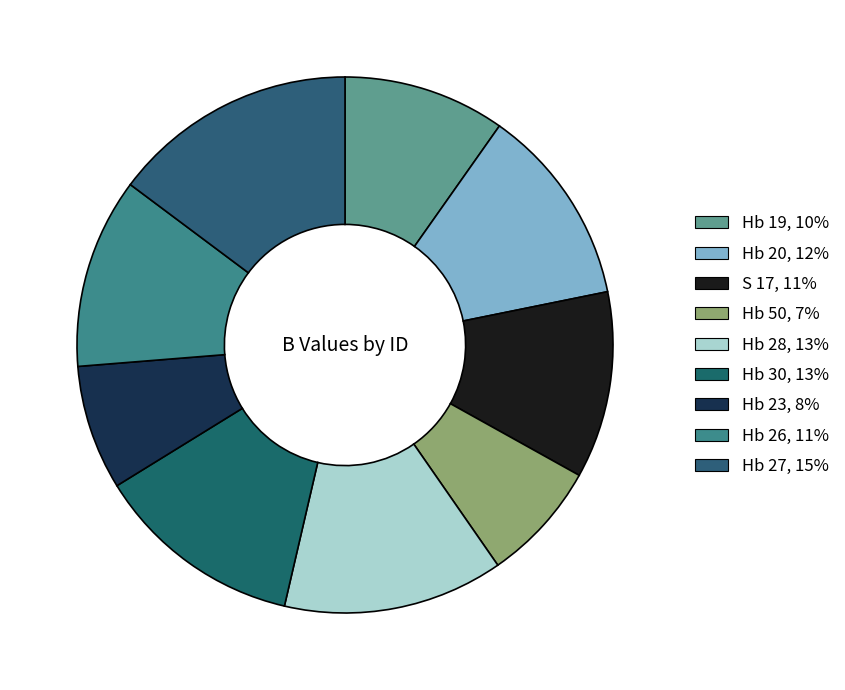

Do Hb 19 and Hb 30 together represent more than half of the pie?

No